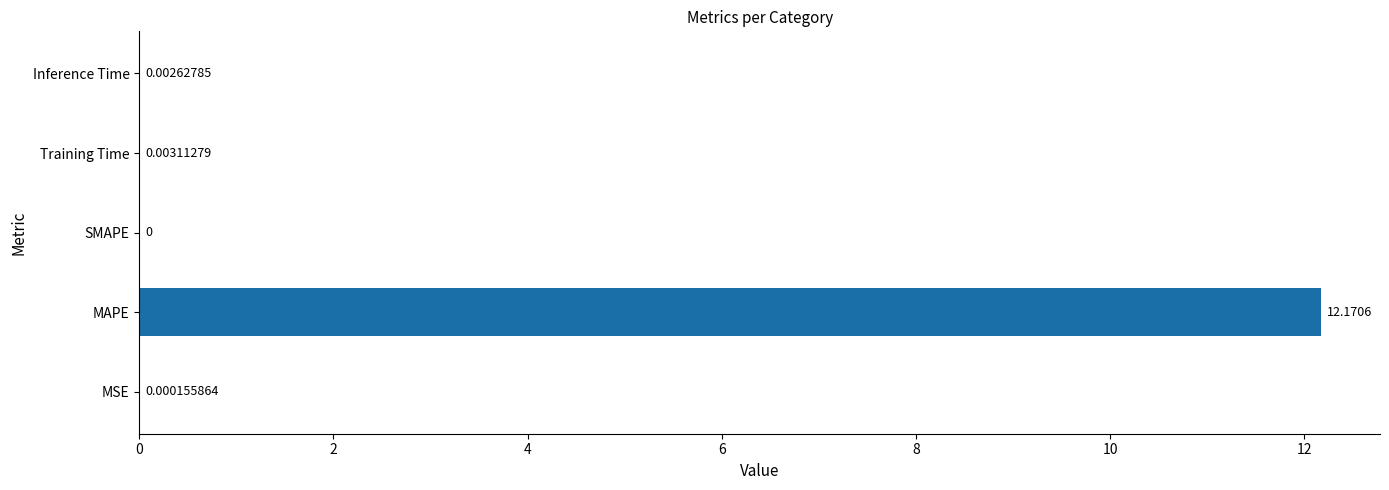

What is the sum of all values?

12.2